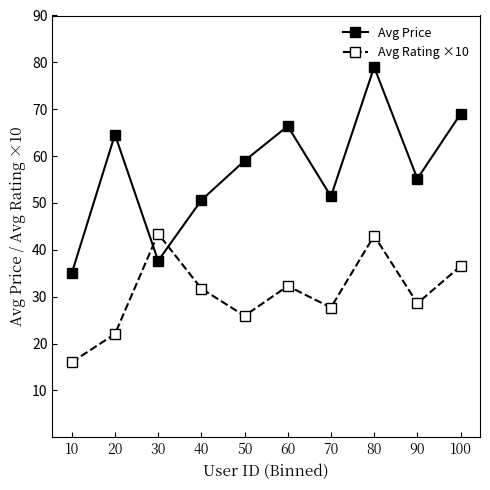

Between 10 and 60, which series saw the biggest shift?

Avg Price